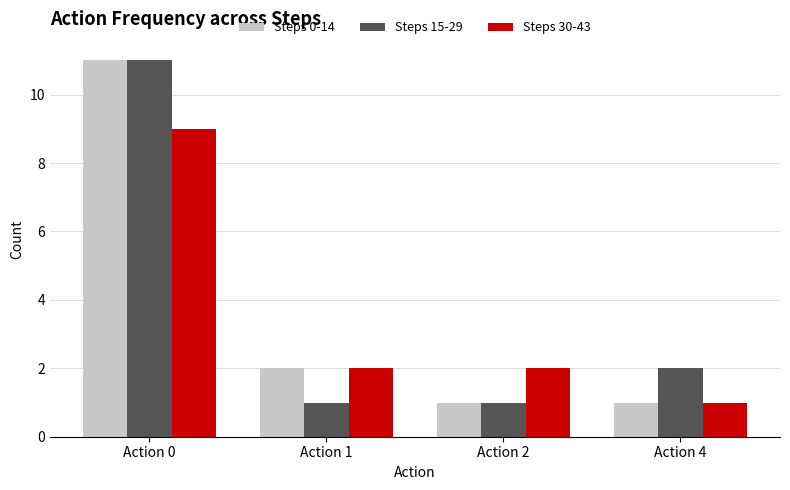

The value of Steps 30-43 at Action 4 is 1. True or false?

True